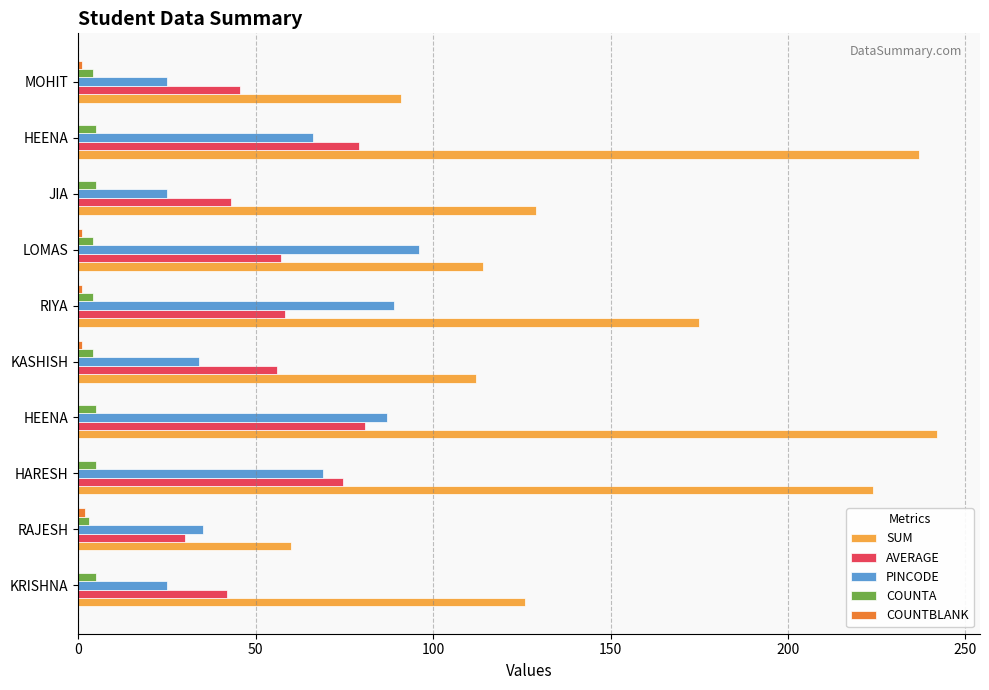

How many categories are shown in the chart?

10